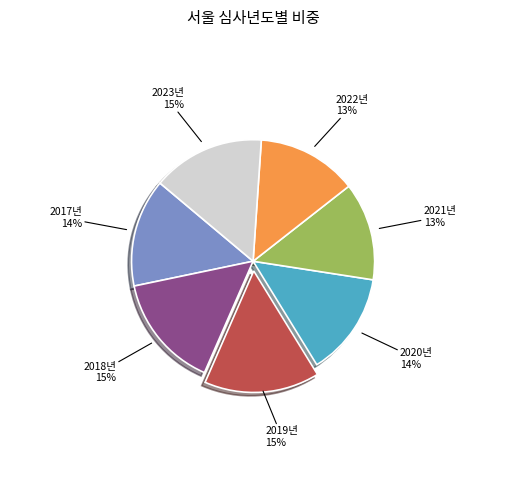

To the nearest percent, what is the average slice percentage?

14%